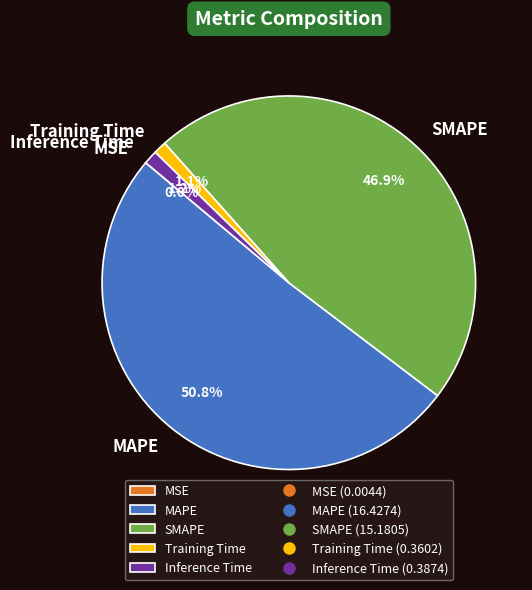

To the nearest percent, what is the difference between the Inference Time and MAPE slice percentages?

50%